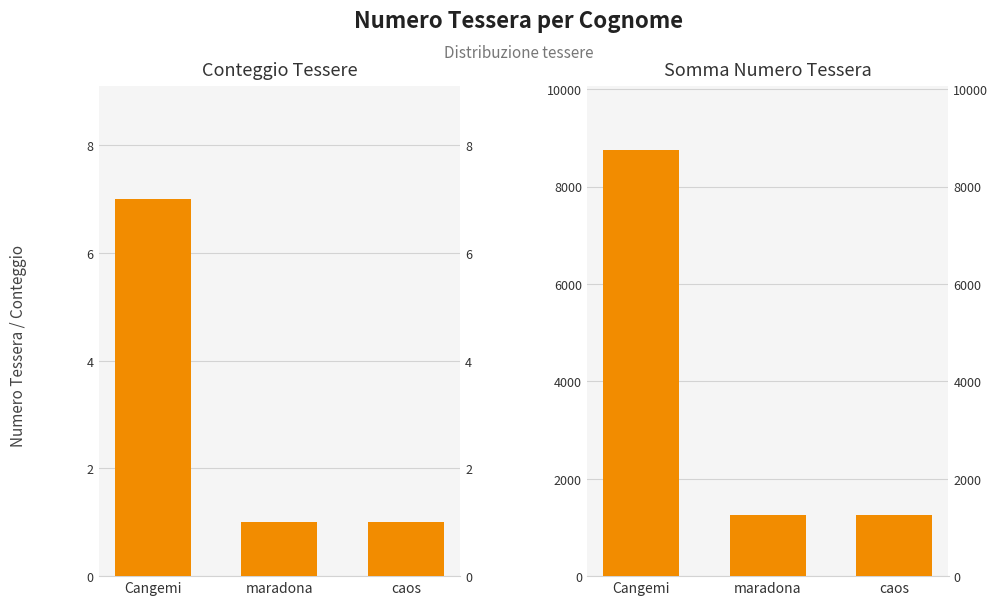

Which category has the highest value in the Conteggio Tessere series?

Cangemi